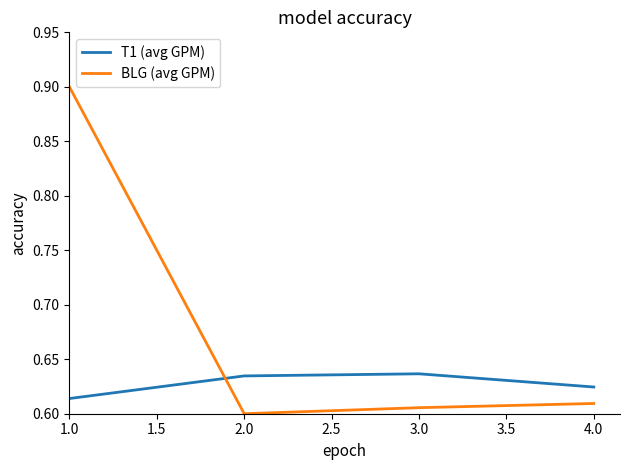

Rank the series by their maximum value, from highest to lowest.

BLG (avg GPM), T1 (avg GPM)